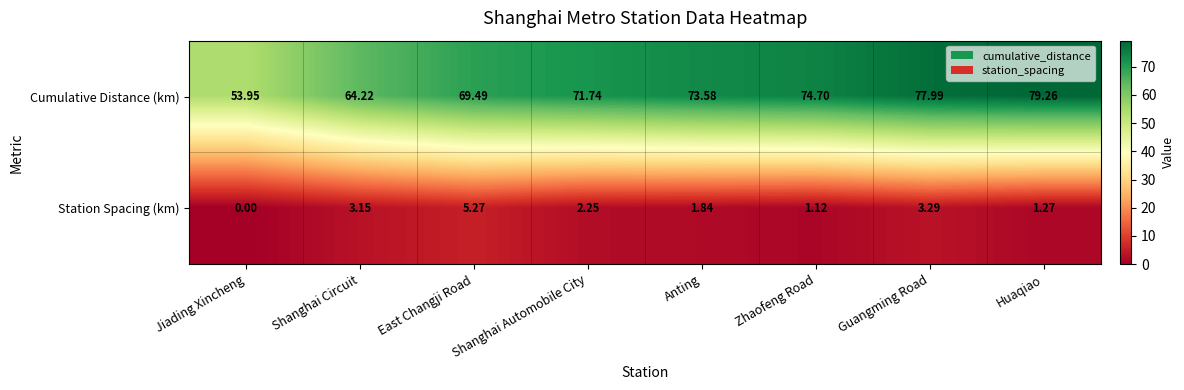

Between Anting and Huaqiao, which series saw the biggest shift?

Cumulative Distance (km)